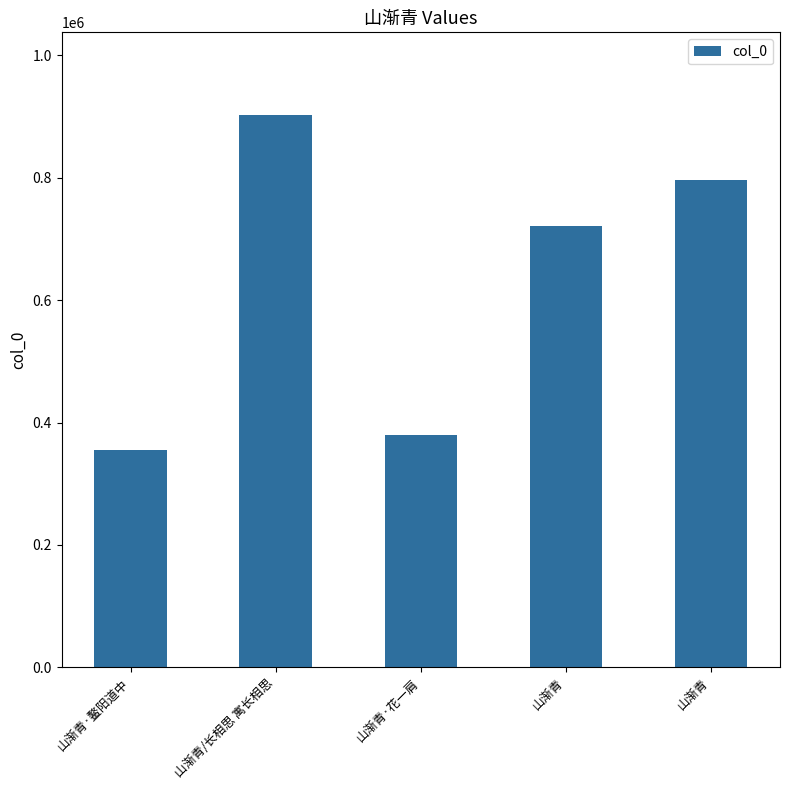

Are the bars horizontal?

No